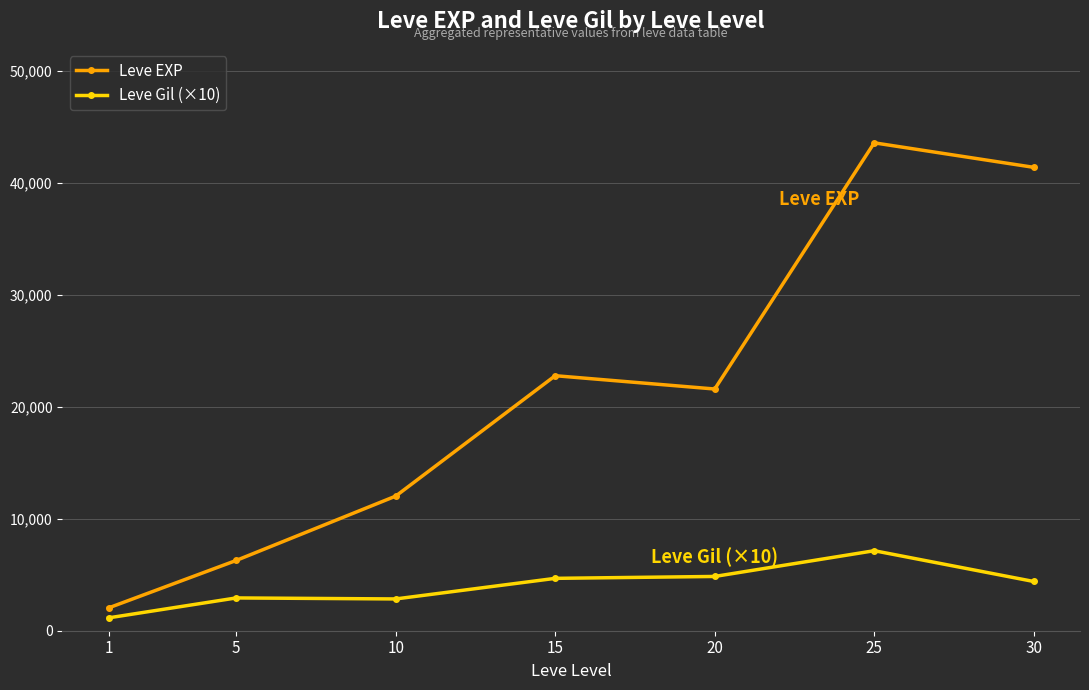

Does the chart have visible grid lines?

Yes